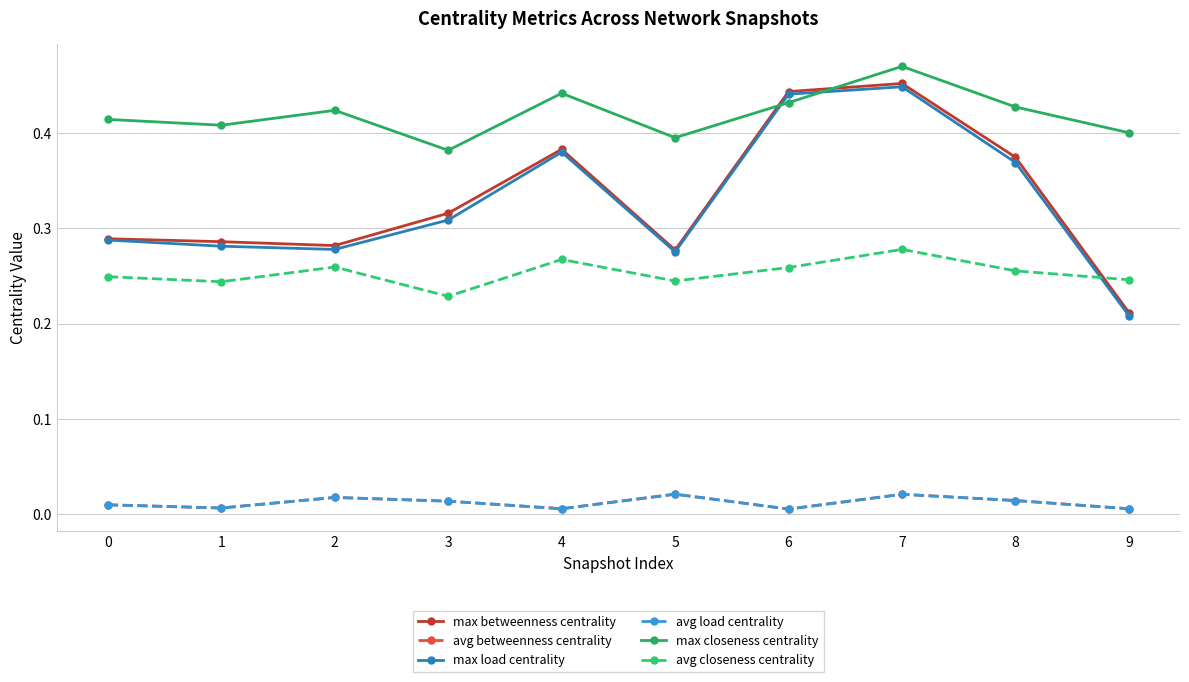

List the labels in order of avg closeness centrality value, smallest first.

3, 1, 5, 9, 0, 8, 6, 2, 4, 7